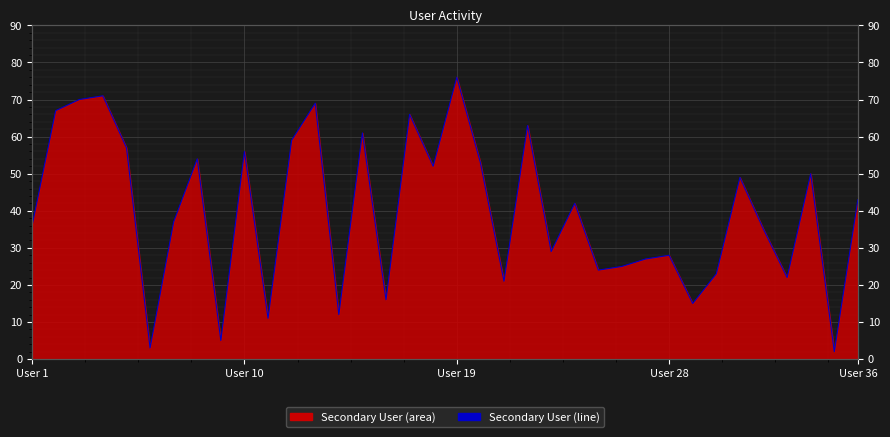

Is it true that the value at 31 is 46?

False